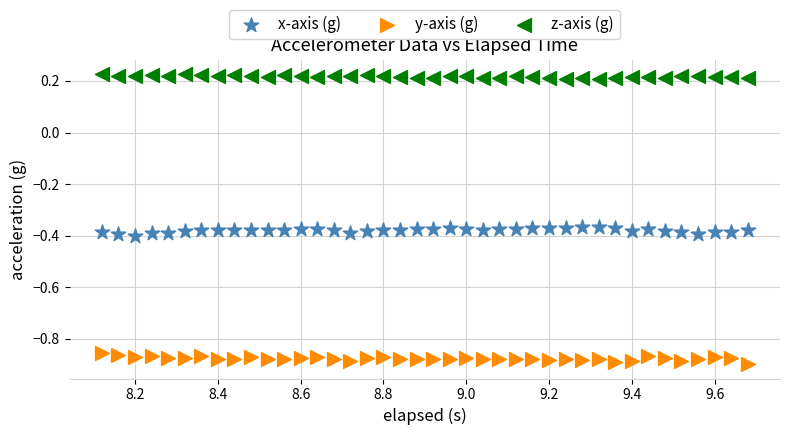

Which series contains the lowest Y value?

y-axis (g)